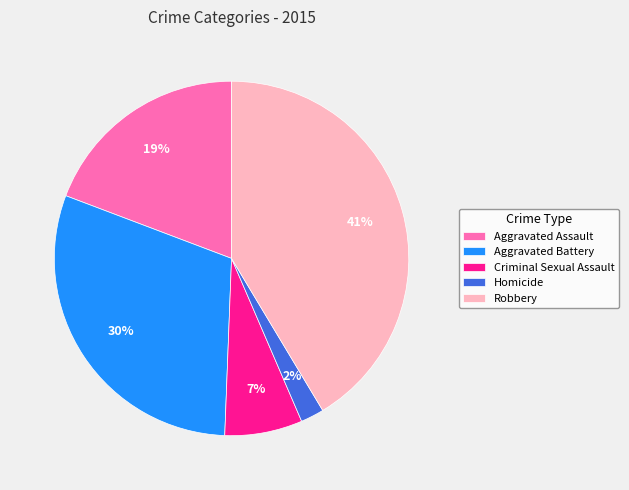

To the nearest percent, what is the combined percentage of Homicide and Aggravated Assault?

21%